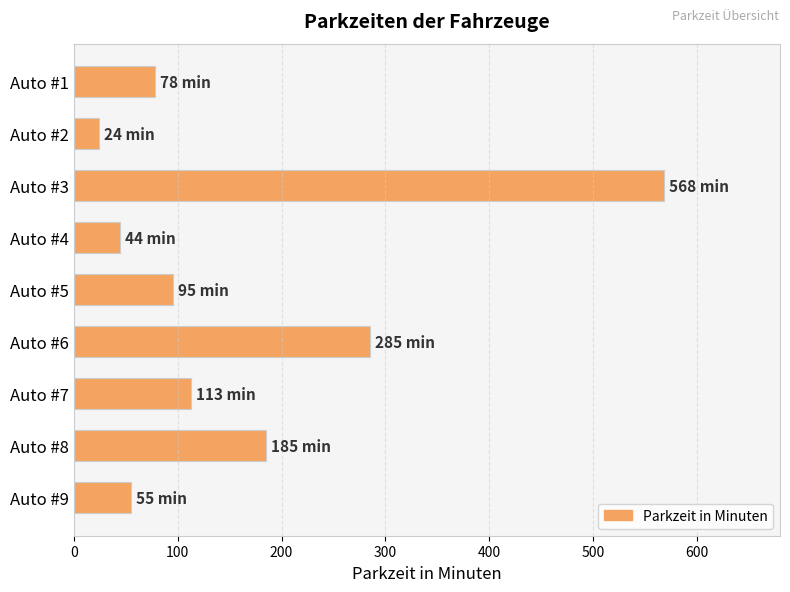

List the labels in order of value, smallest first.

Auto #2, Auto #4, Auto #9, Auto #1, Auto #5, Auto #7, Auto #8, Auto #6, Auto #3